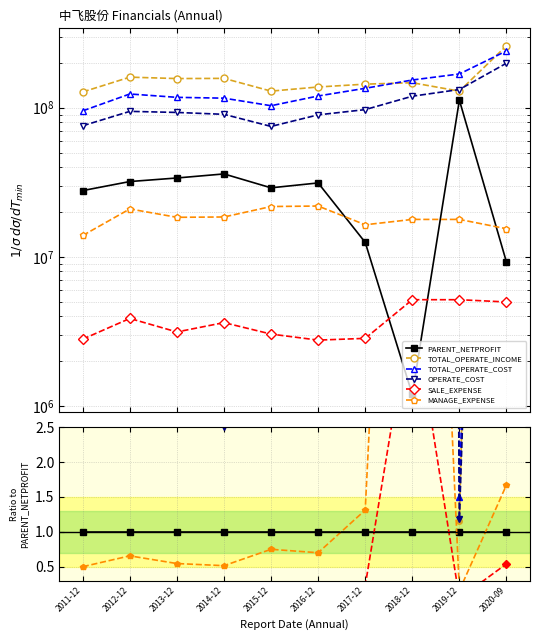

True or false: MANAGE_EXPENSE and TOTAL_OPERATE_INCOME intersect in this chart.

False